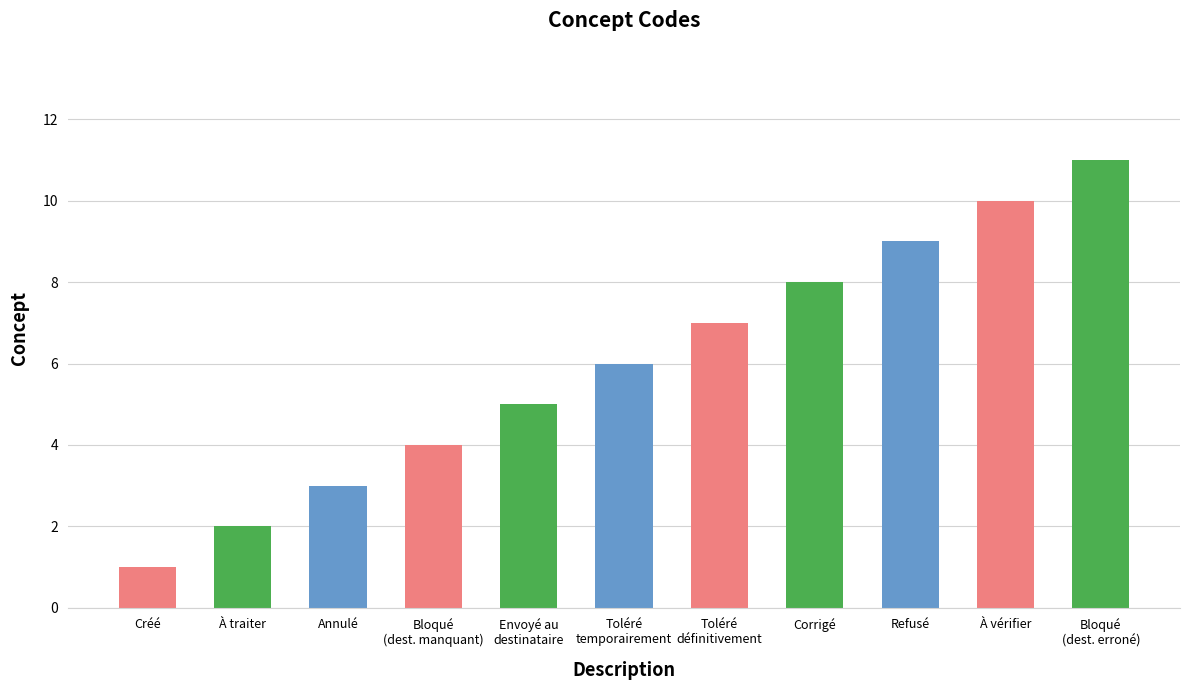

At which category does the chart reach its minimum across all series?

Créé